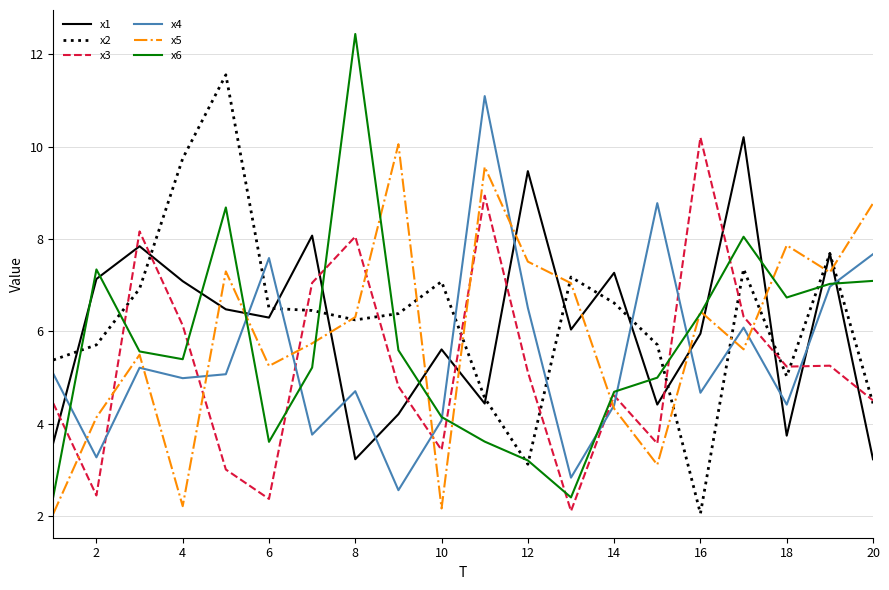

Rank the series by their average value, from lowest to highest.

x3, x4, x6, x5, x1, x2